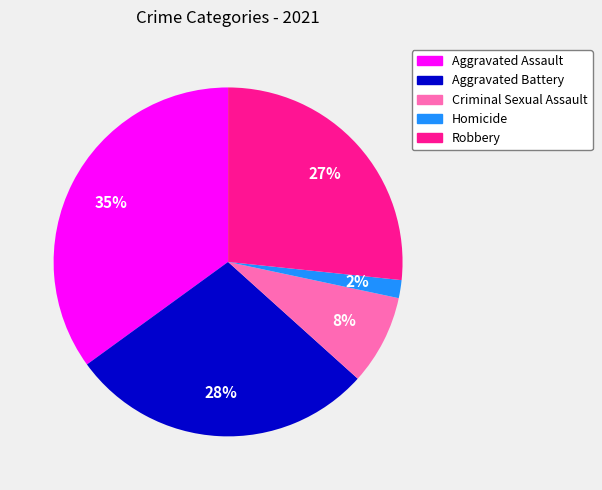

What is the largest slice in the pie chart?

Aggravated Assault